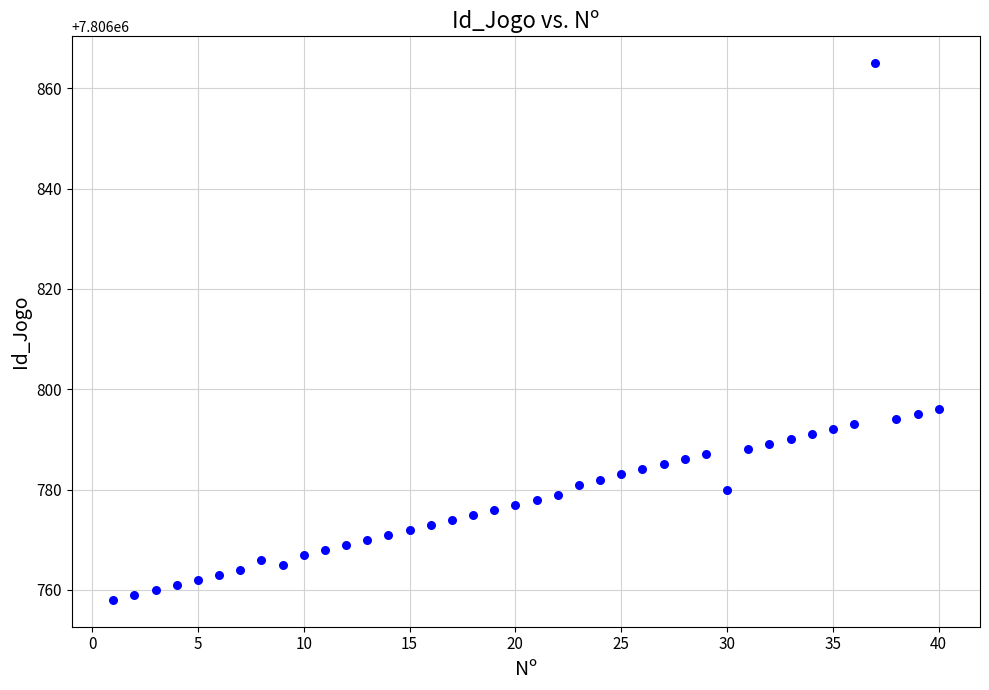

What is the range of X values (max minus min)?

39